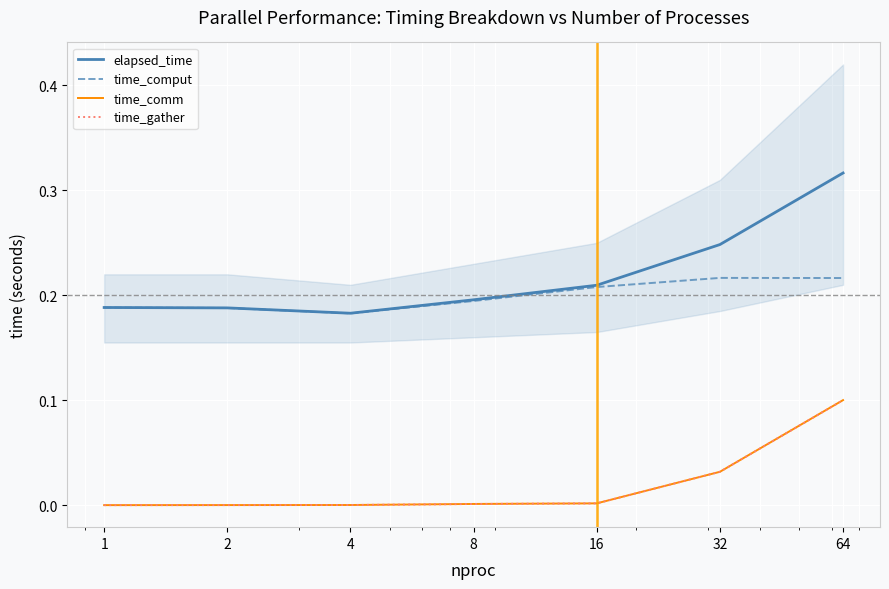

What is the sum of all time_gather values?

0.1